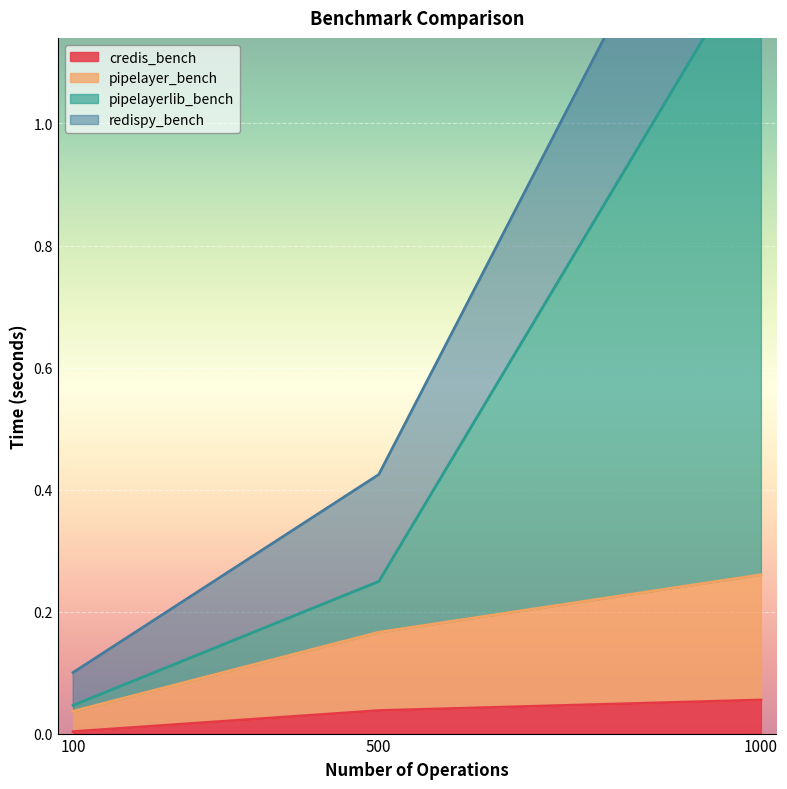

Which category has the highest value in the credis_bench series?

1000